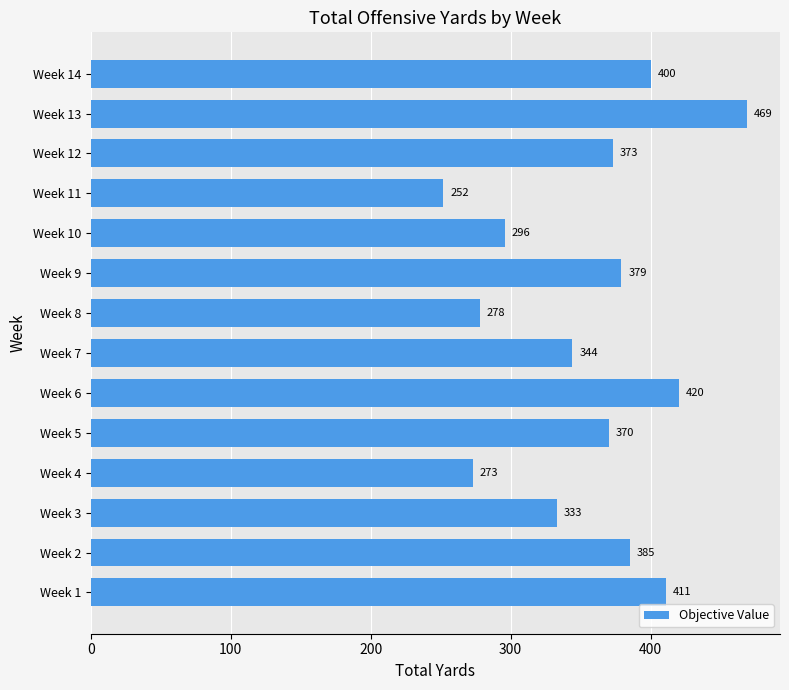

How many categories are shown in the chart?

14